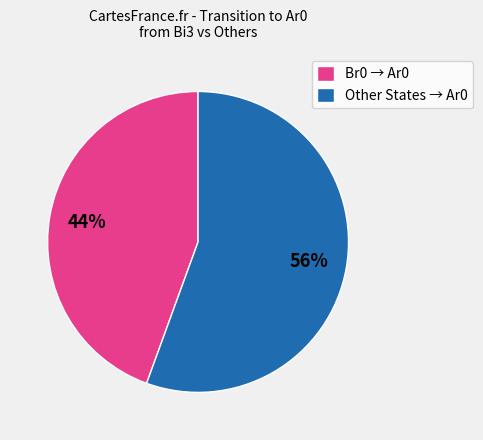

How many slices are in this pie chart?

2